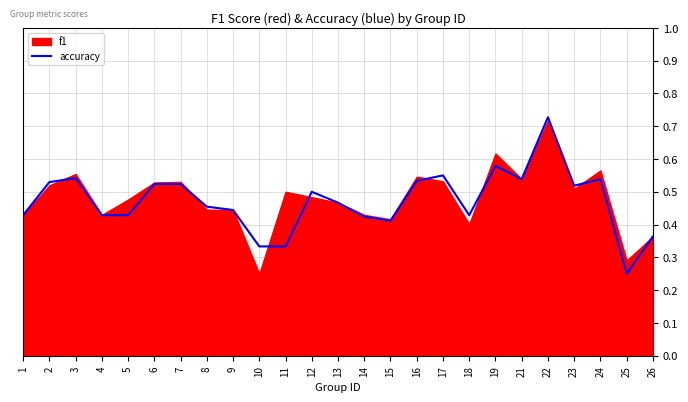

What is the change in value from 7 to 8?

-0.1